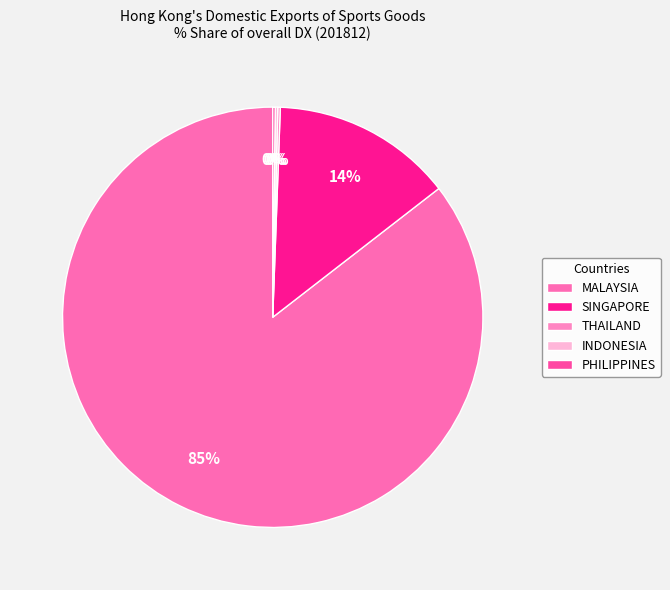

Rank the categories by value from highest to lowest.

MALAYSIA, SINGAPORE, THAILAND, INDONESIA, PHILIPPINES